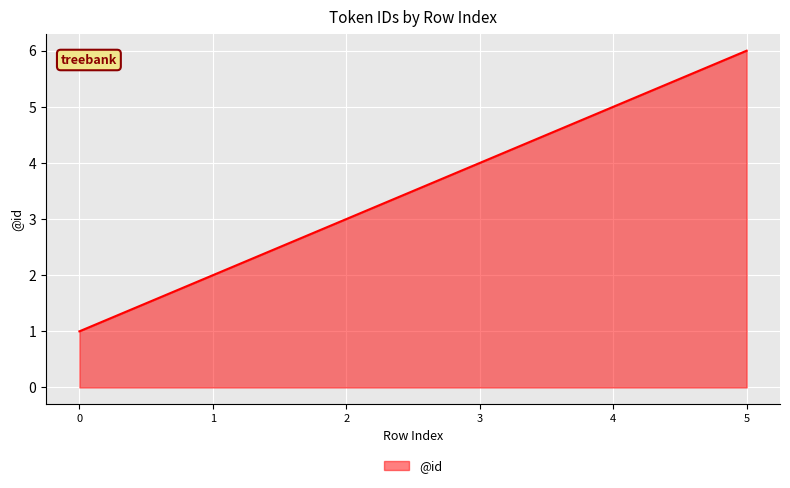

Reading right to left, what are all the values shown in this chart?

5=6	4=5	3=4	2=3	1=2	0=1